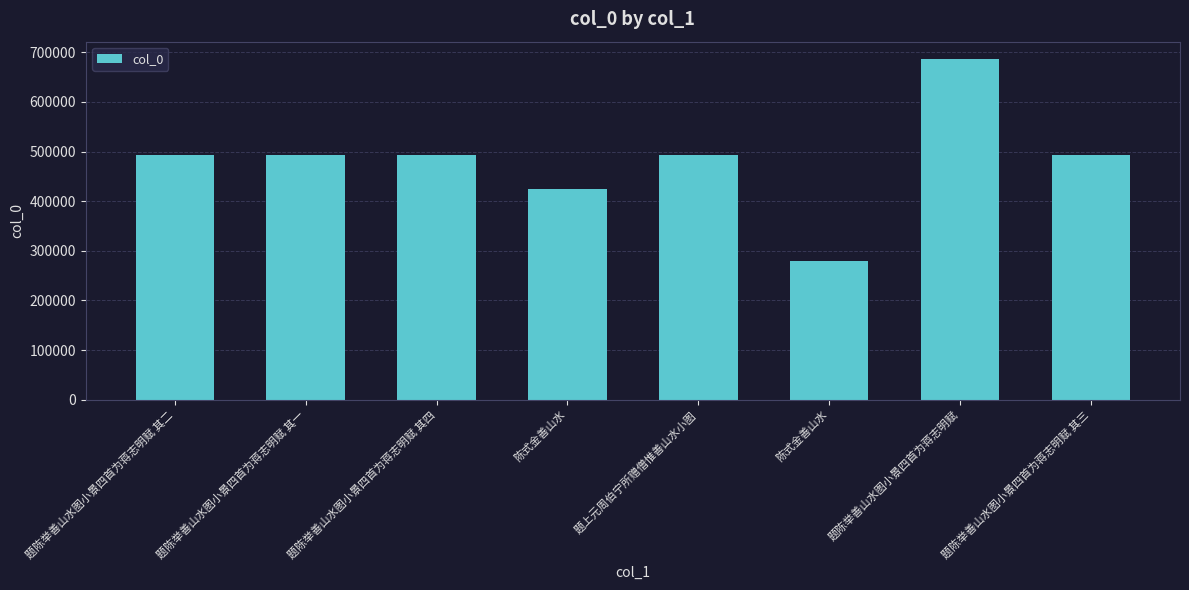

What is the value of the 7th bar from the left?

687043